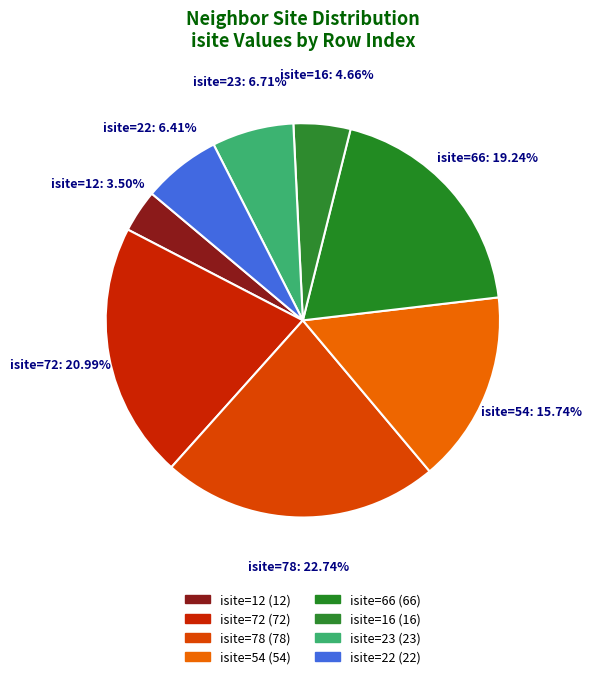

What is the smallest slice in the pie chart?

isite=12